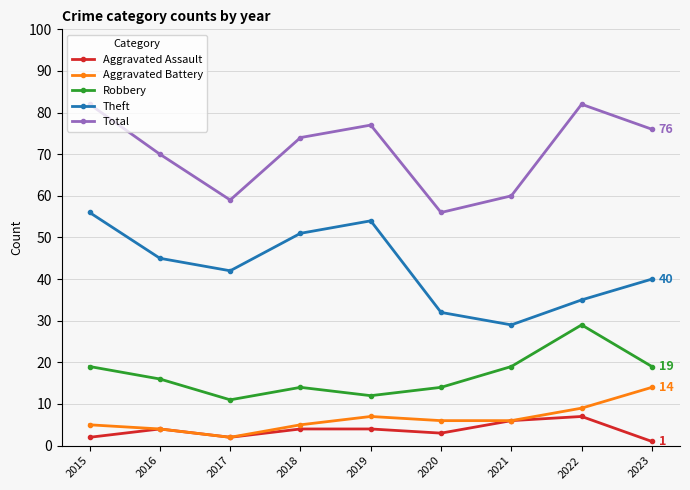

In Theft, how many points are lower than both neighbors (excluding endpoints)?

2